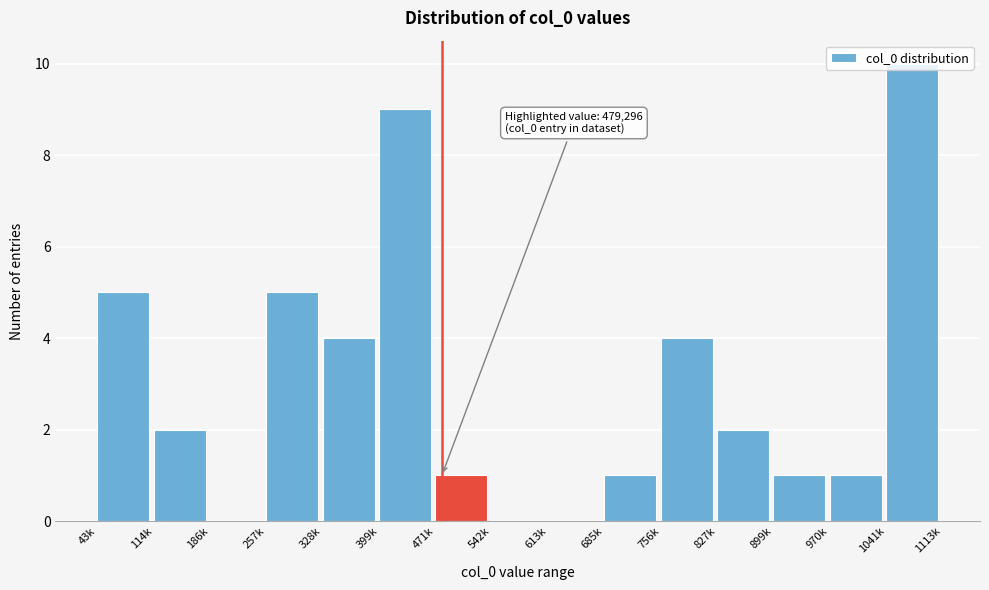

What is the sum of the values at 756k and 685k?

5